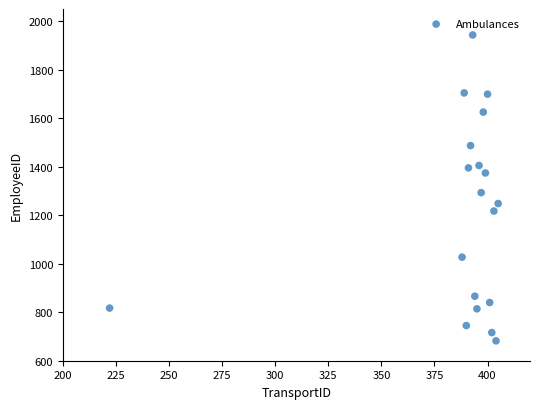

What Y value in the scatter plot is closest to 1312?

1293